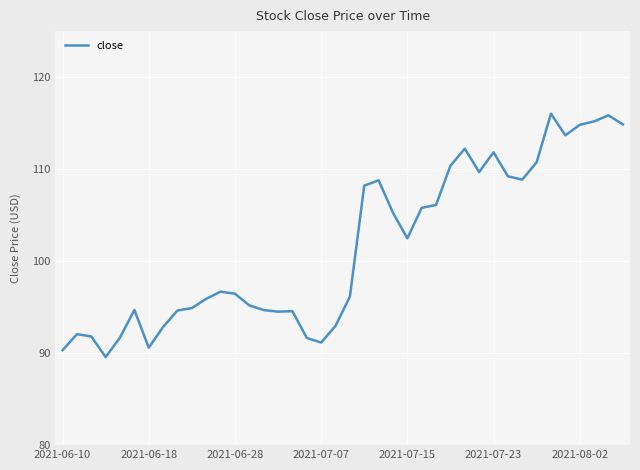

What is the minimum value shown in the chart?

89.6